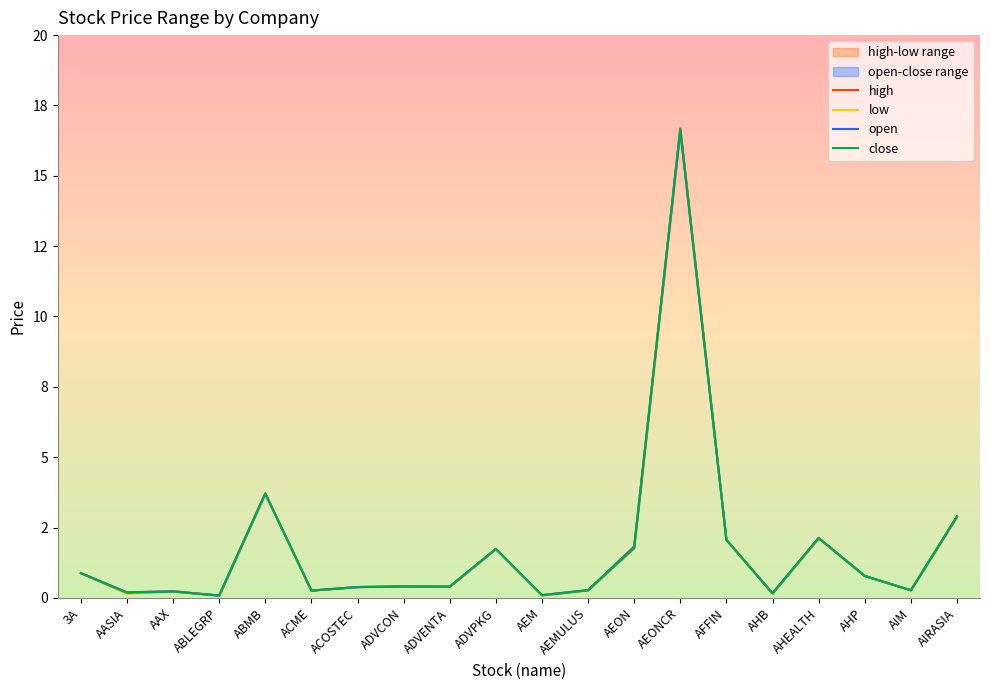

Which series has the largest total across all categories?

high